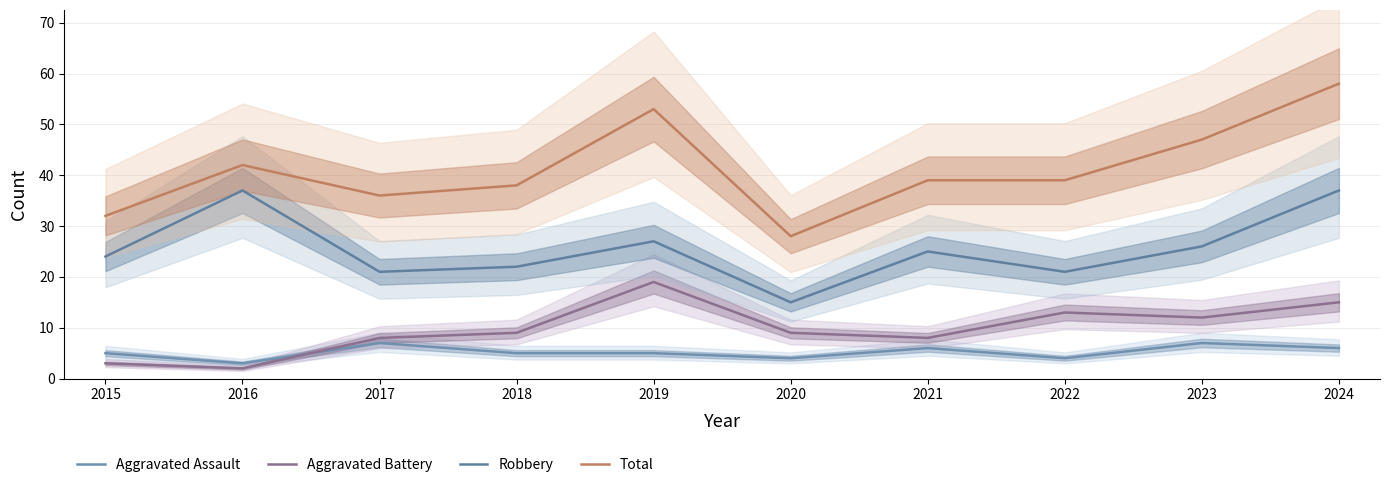

At which category does Total reach its first local peak?

2016